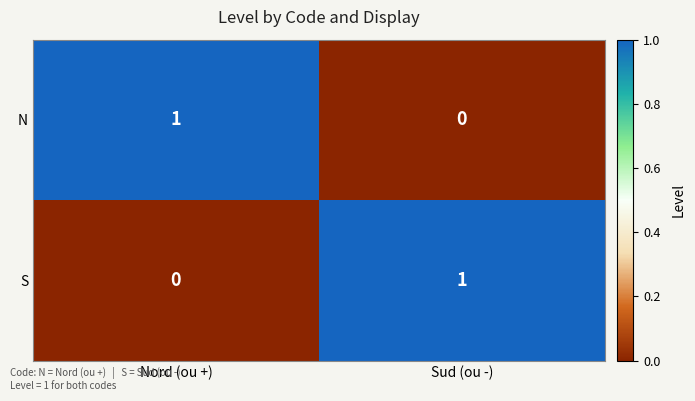

At which label is S closest to 0?

Nord (ou +)